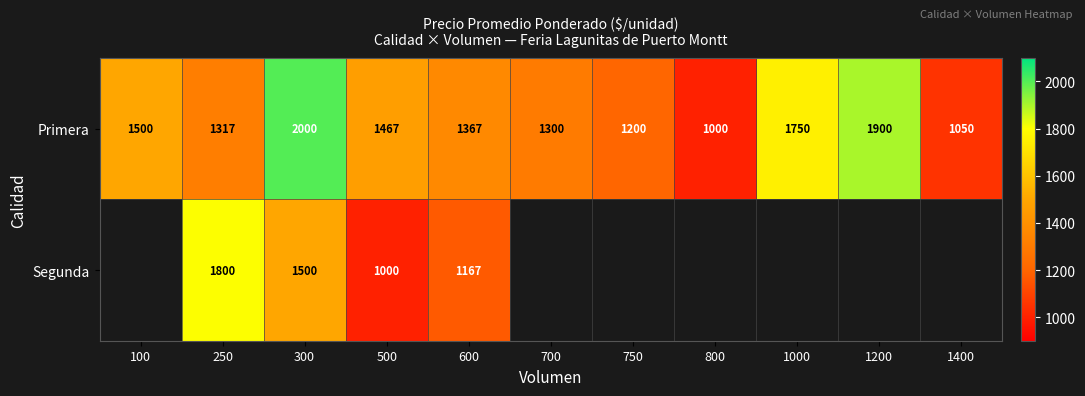

How many distinct data groups are displayed?

2